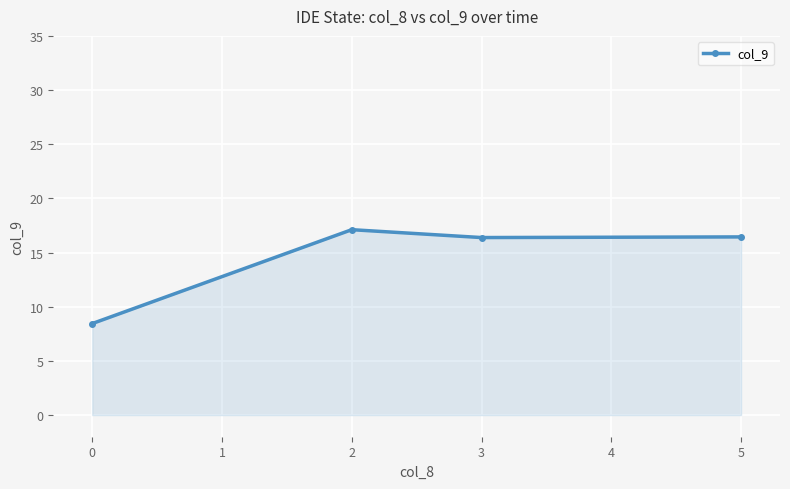

What is the ratio of the value at 0 to the value at 5?

0.5